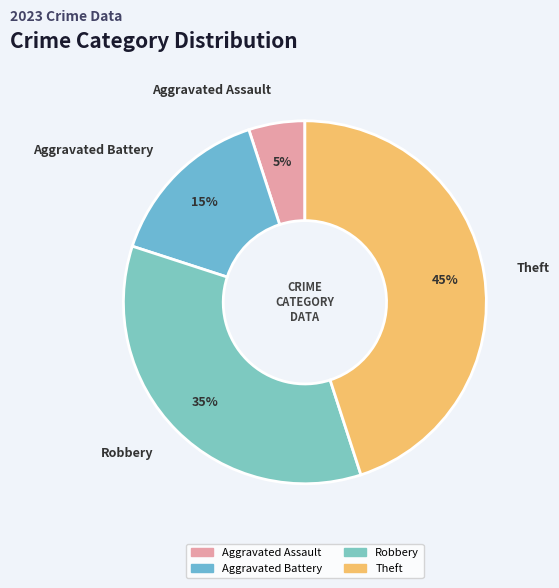

To the nearest percent, what is the difference between the Robbery and Theft slice percentages?

10%